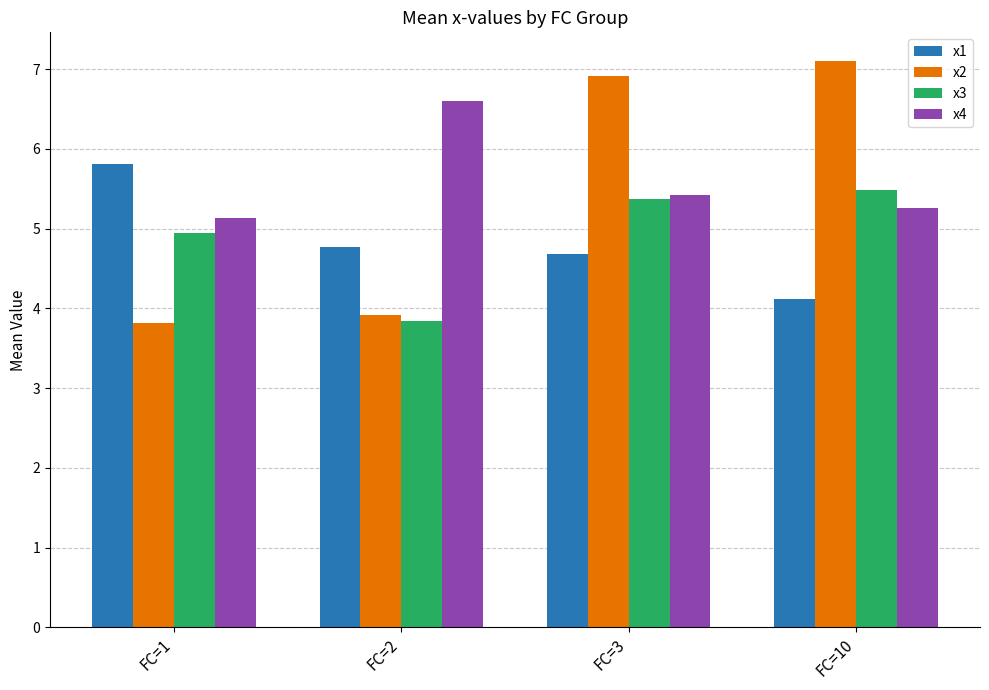

What is the spread (max minus min) of values at FC=10?

3.0